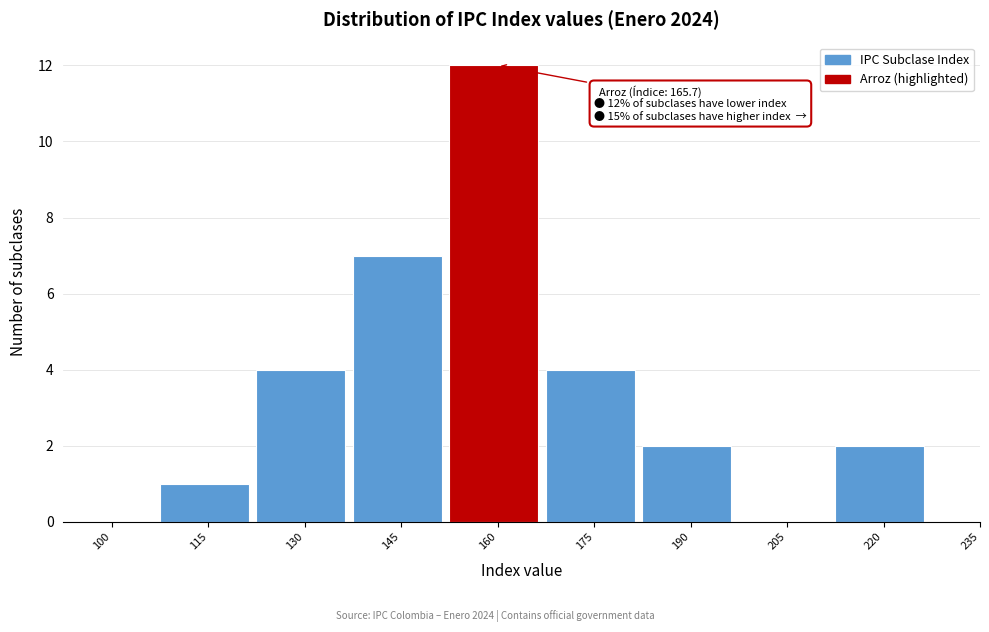

Reading right to left, extract all data points from this chart.

235=0	220=2	205=0	190=2	175=4	160=12	145=7	130=4	115=1	100=0